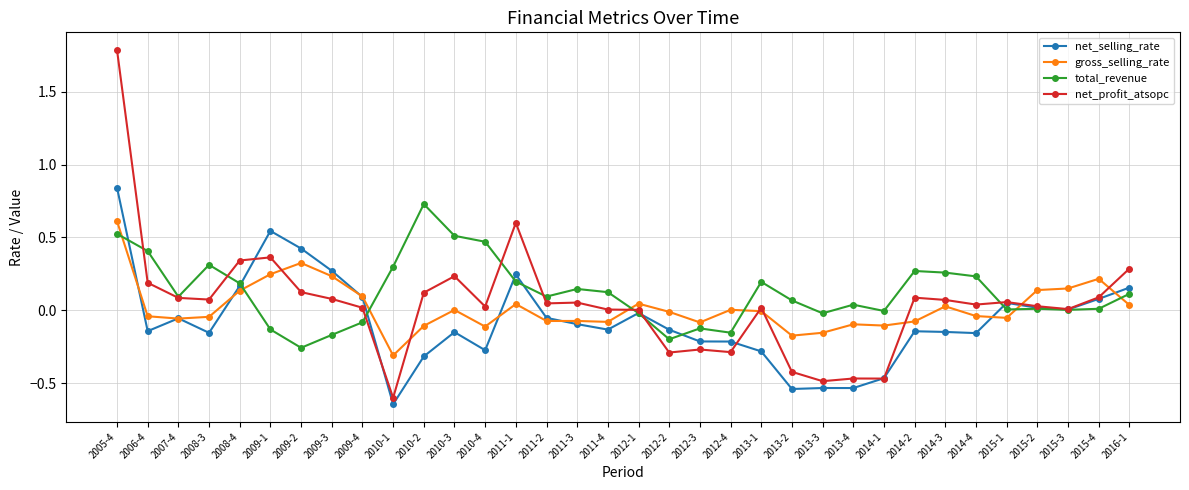

Where is the first local maximum for total_revenue?

2008-3